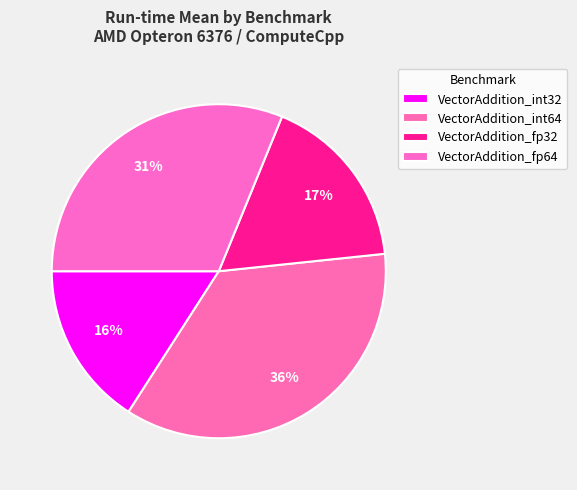

How many slices are in this pie chart?

4